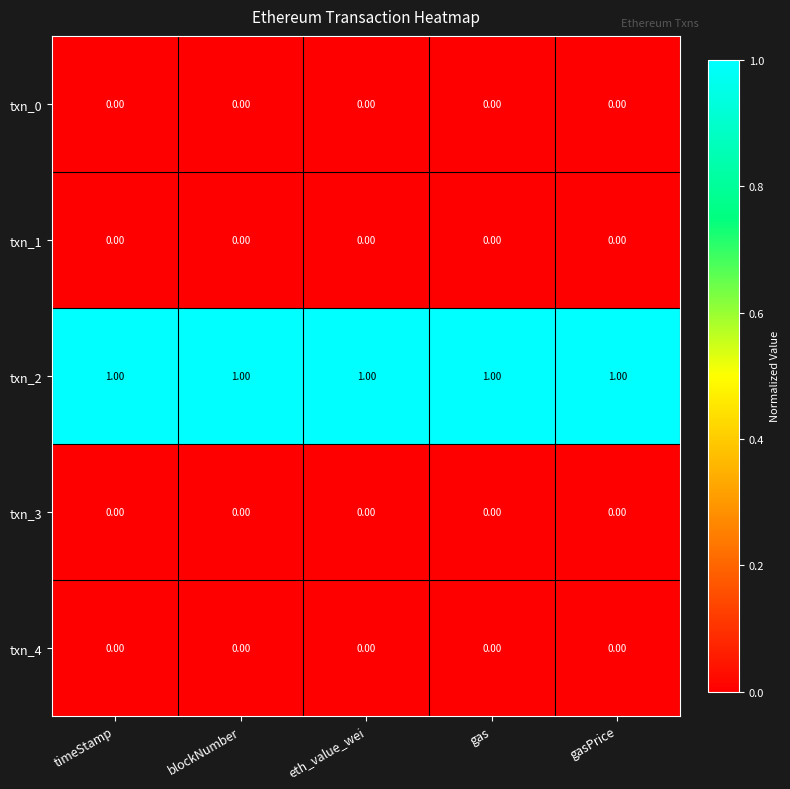

What is the difference between the highest and lowest values at gasPrice?

1